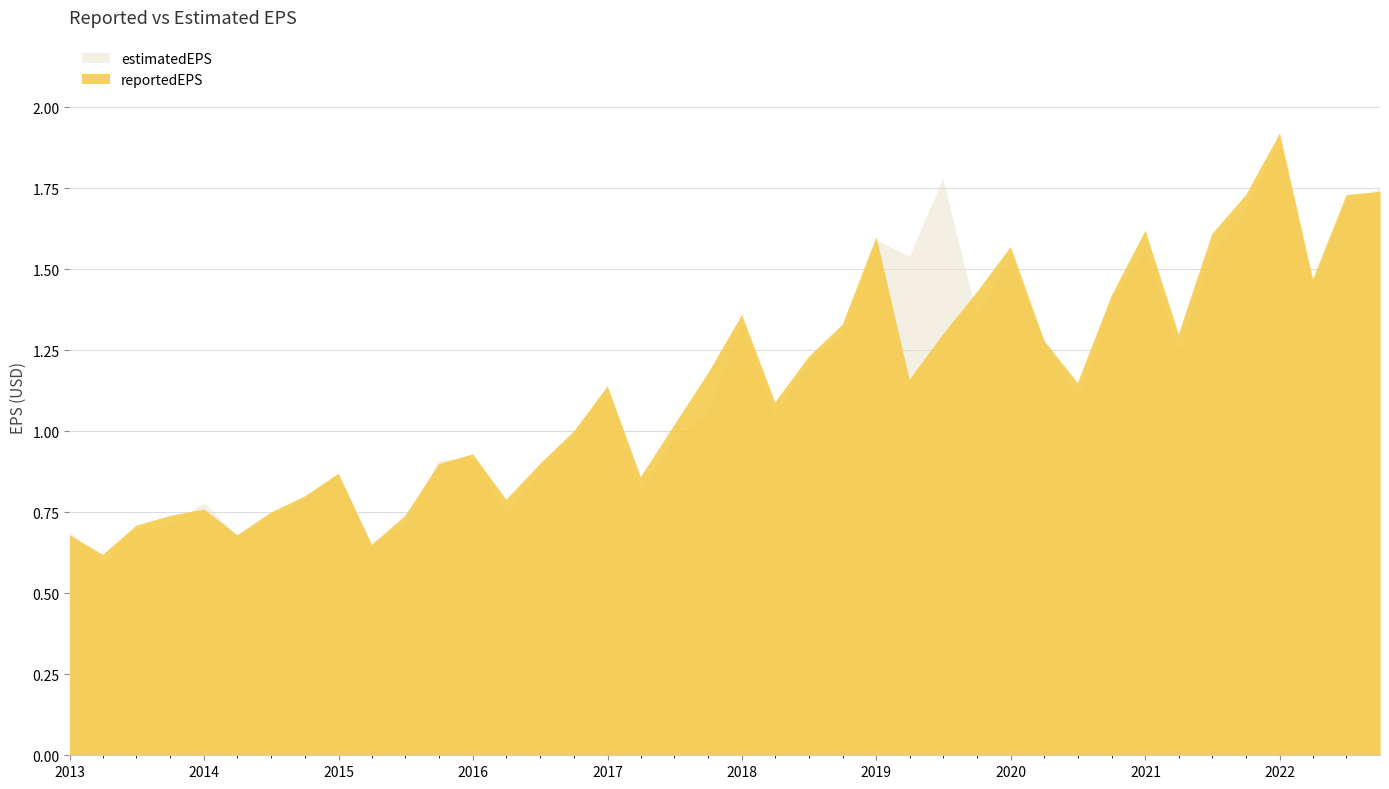

What is the difference between the maximum and second lowest values in the estimatedEPS series?

1.2